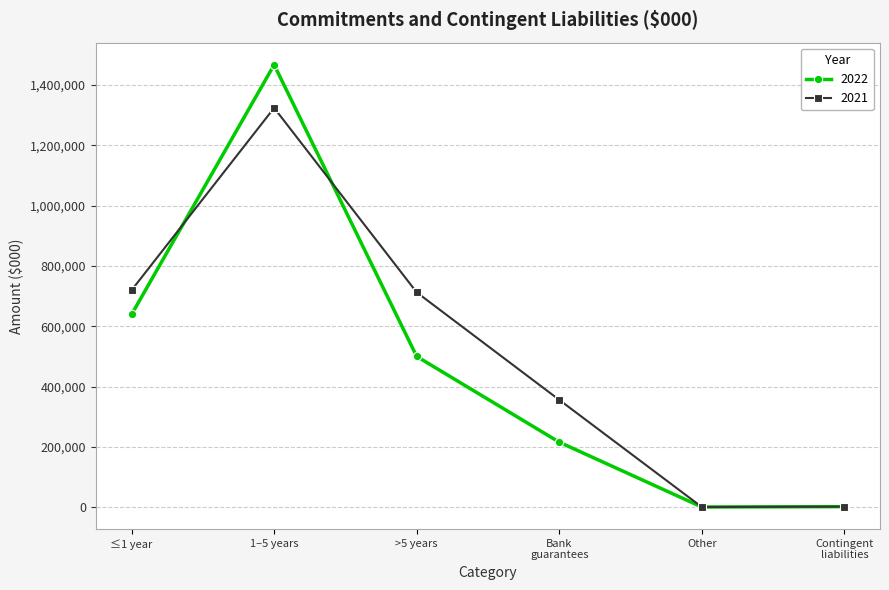

At which category is the sum across all series the highest?

1–5 years